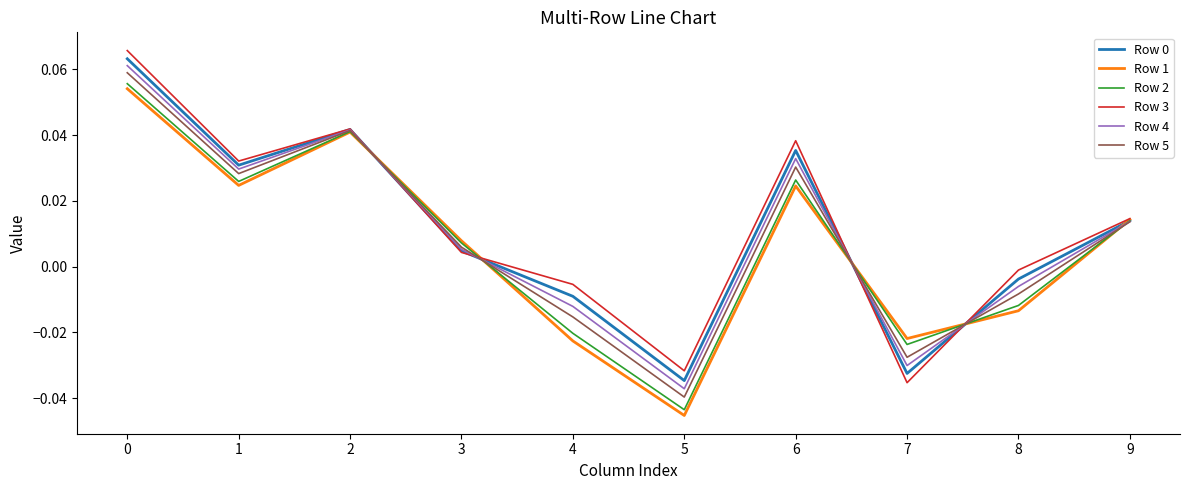

The Row 0 series shows 0.0 at 6. True or false?

True